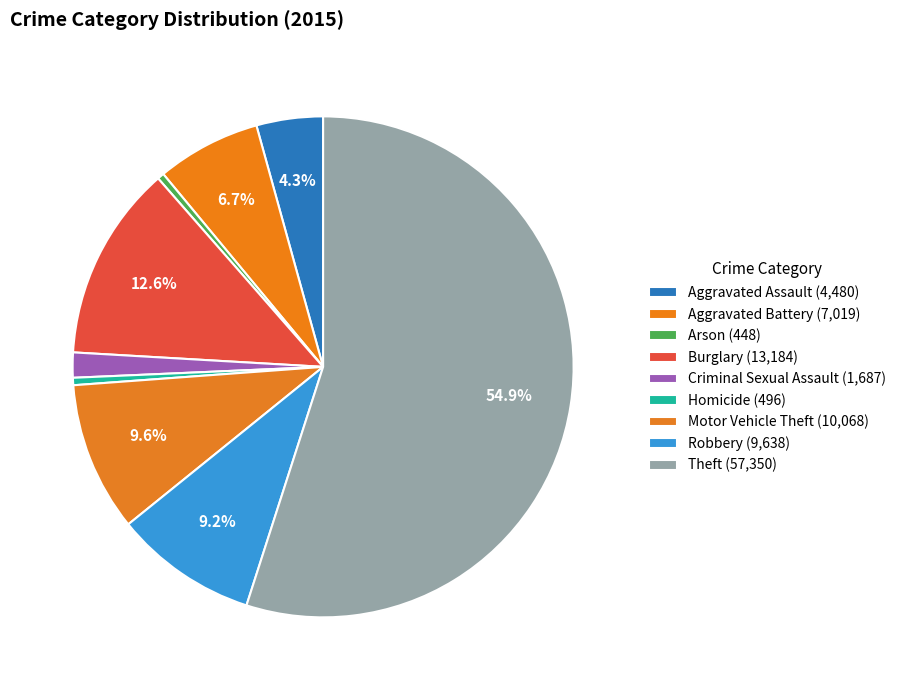

To the nearest percent, what is the average slice percentage?

11%